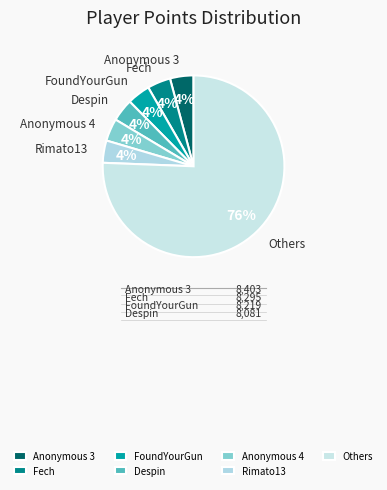

To the nearest percent, what percentage of the pie is Anonymous 3?

4%